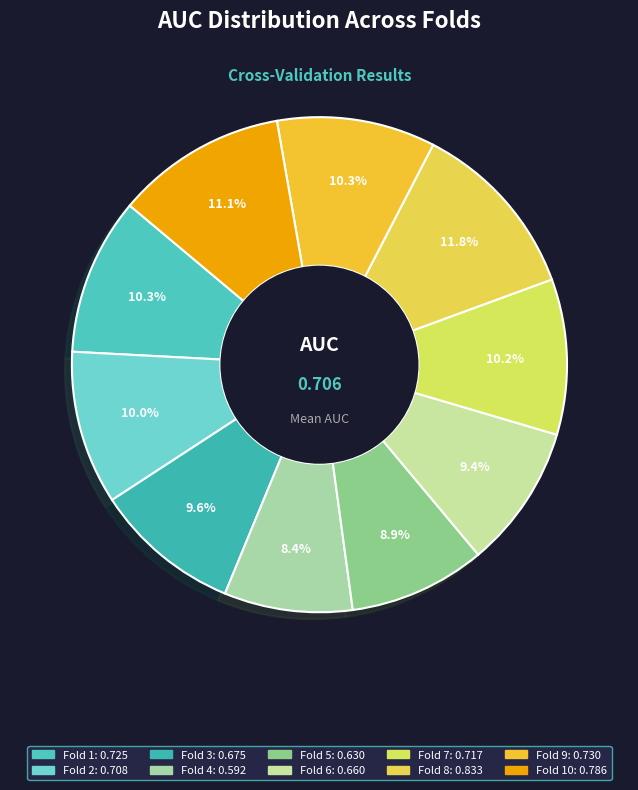

How many slices are in this pie chart?

10